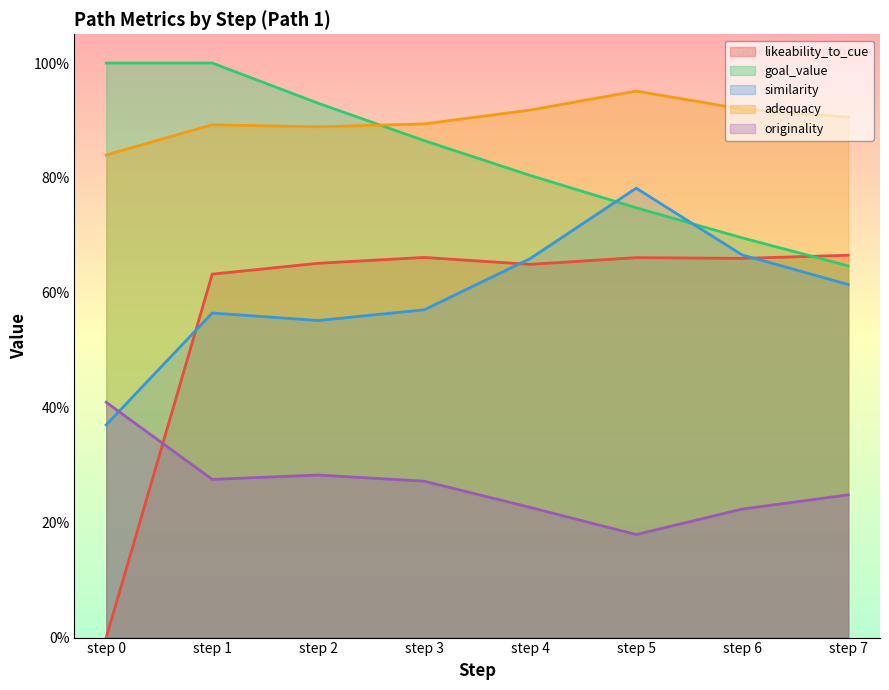

Which category has the highest value in the goal_value series?

step 0